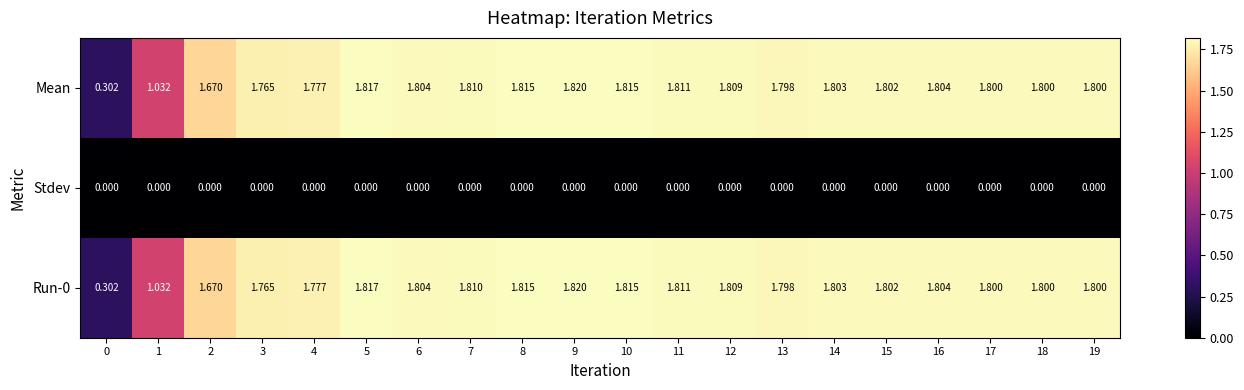

Reading right to left, extract all data points from this chart.

Mean: 19=1.8	18=1.8	17=1.8	16=1.8	15=1.8	14=1.8	13=1.8	12=1.8	11=1.8	10=1.8	9=1.8	8=1.8	7=1.8	6=1.8	5=1.8	4=1.8	3=1.8	2=1.7	1=1.0	0=0.3
Stdev: 19=0.0	18=0.0	17=0.0	16=0.0	15=0.0	14=0.0	13=0.0	12=0.0	11=0.0	10=0.0	9=0.0	8=0.0	7=0.0	6=0.0	5=0.0	4=0.0	3=0.0	2=0.0	1=0.0	0=0.0
Run-0: 19=1.8	18=1.8	17=1.8	16=1.8	15=1.8	14=1.8	13=1.8	12=1.8	11=1.8	10=1.8	9=1.8	8=1.8	7=1.8	6=1.8	5=1.8	4=1.8	3=1.8	2=1.7	1=1.0	0=0.3